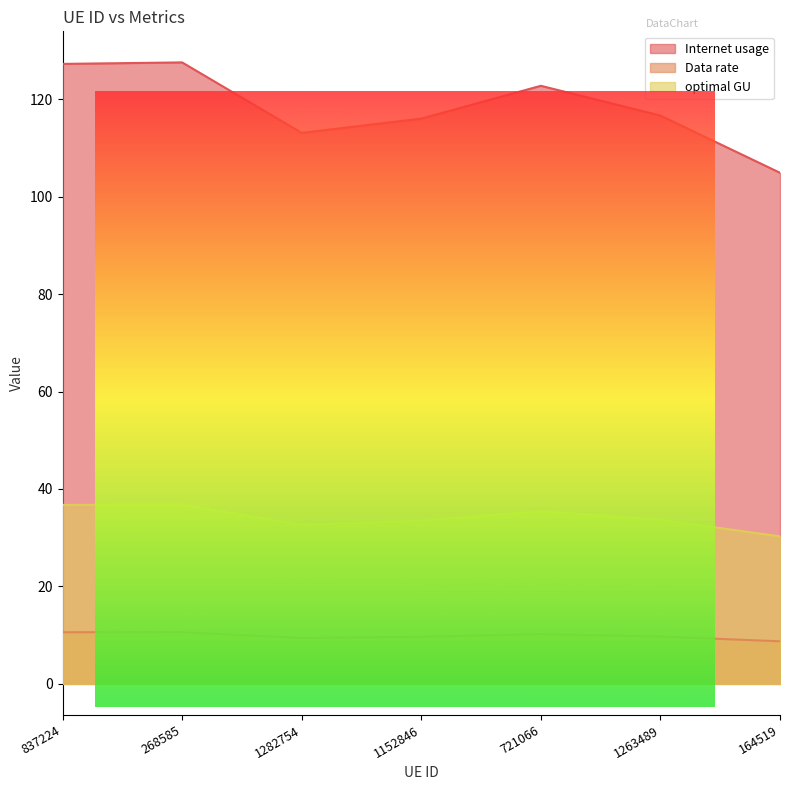

What is the minimum value for Data rate?

8.7